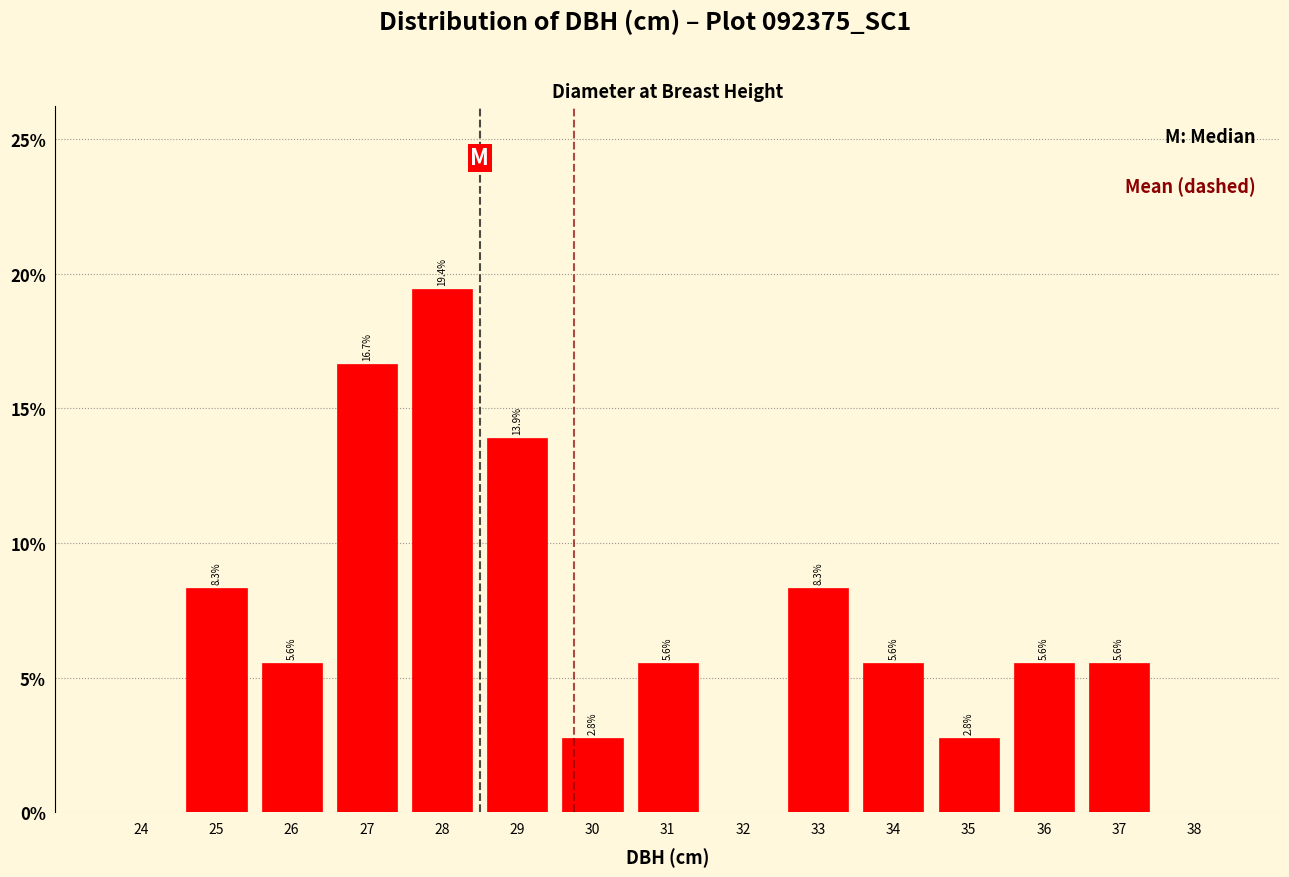

Reading left to right, what are all the values shown in this chart?

24=0.0	25=8.3	26=5.6	27=16.7	28=19.4	29=13.9	30=2.8	31=5.6	32=0.0	33=8.3	34=5.6	35=2.8	36=5.6	37=5.6	38=0.0